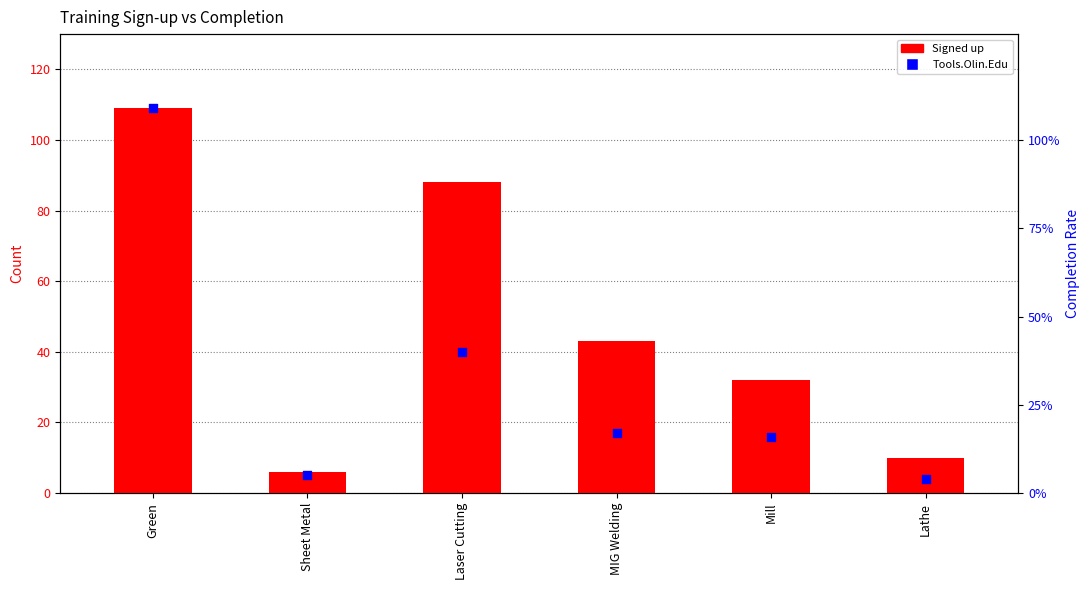

Which series reaches the minimum Y coordinate?

Tools.Olin.Edu